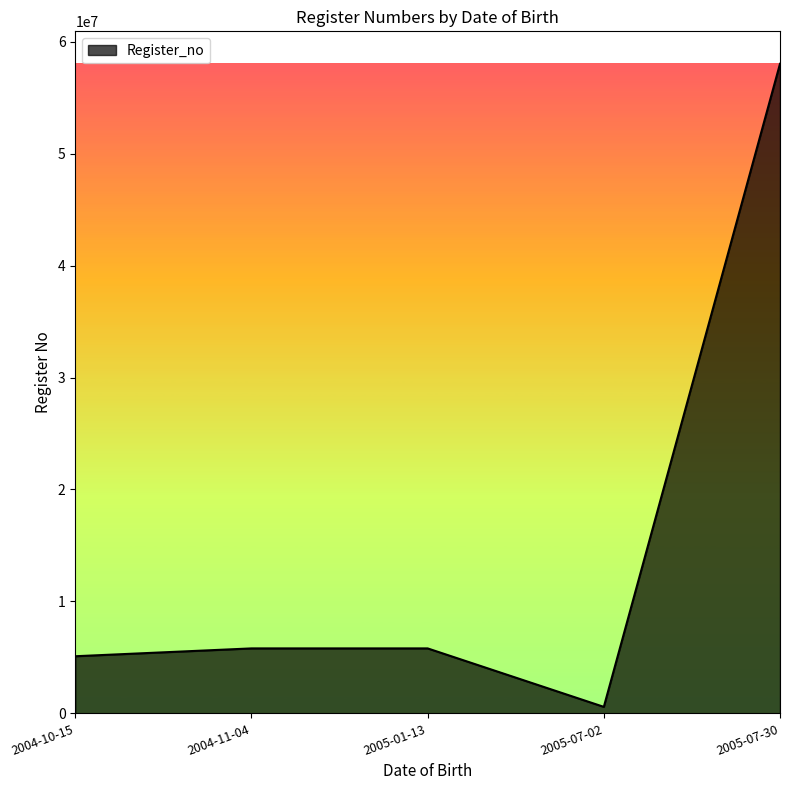

How many lines are shown in the chart?

1